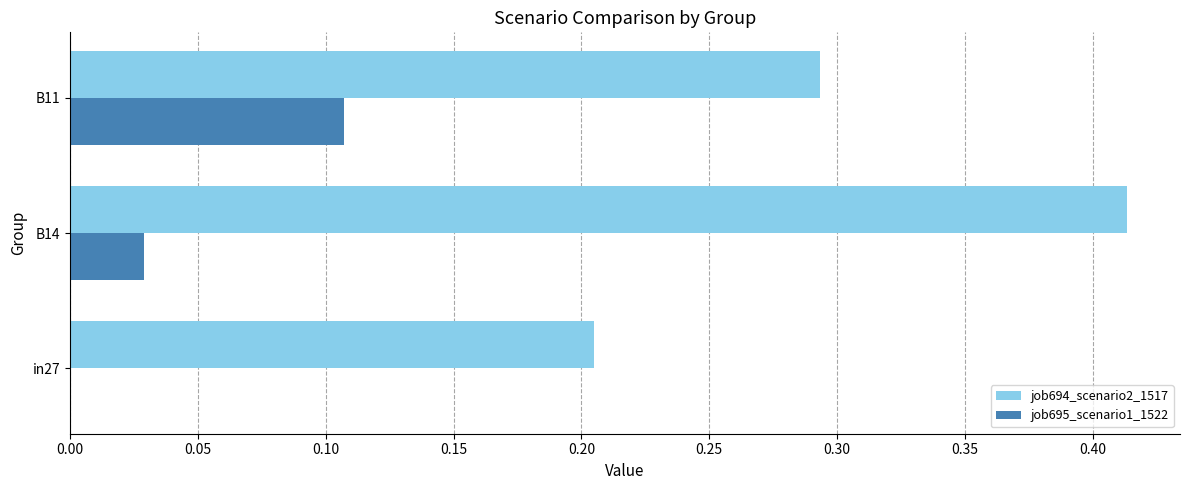

The job695_scenario1_1522 series shows 0.2 at B11. True or false?

False